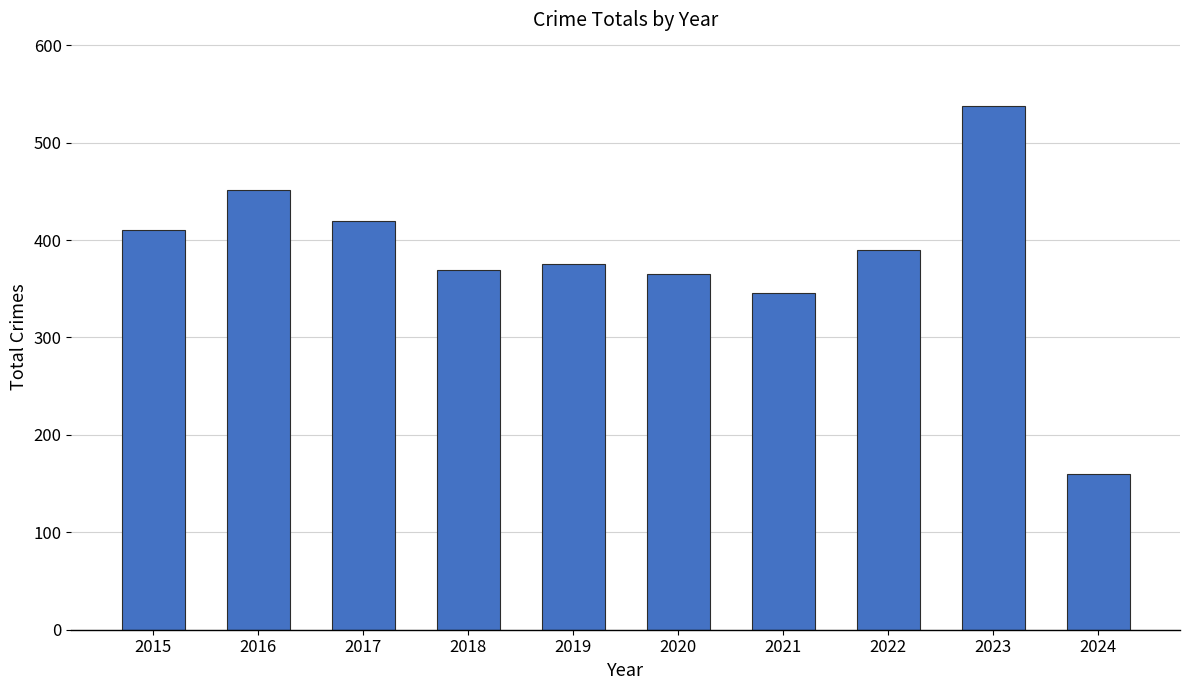

The chart shows a value of 365 at 2020. True or false?

True